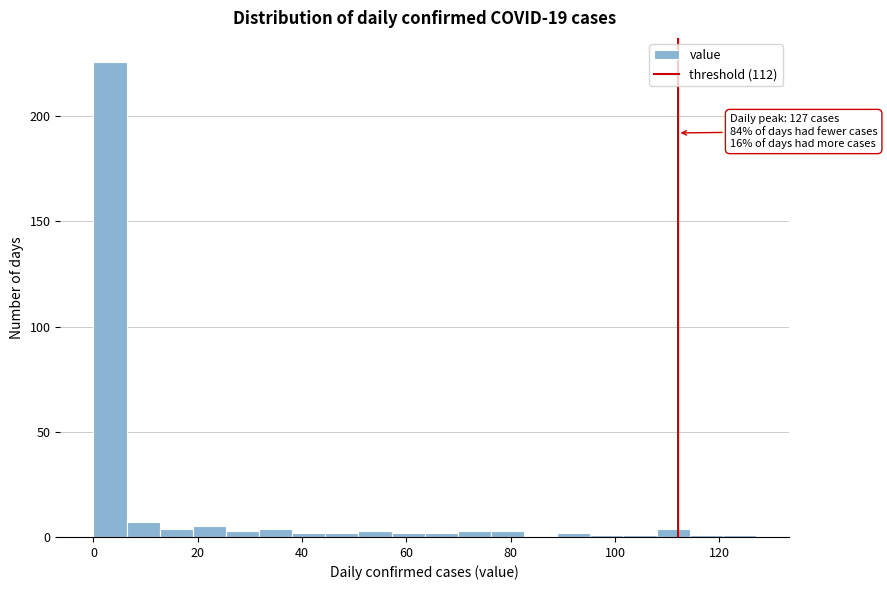

Around what value on the x-axis is the tallest bar? Give the approximate position of its centre, as read against the axis.

4